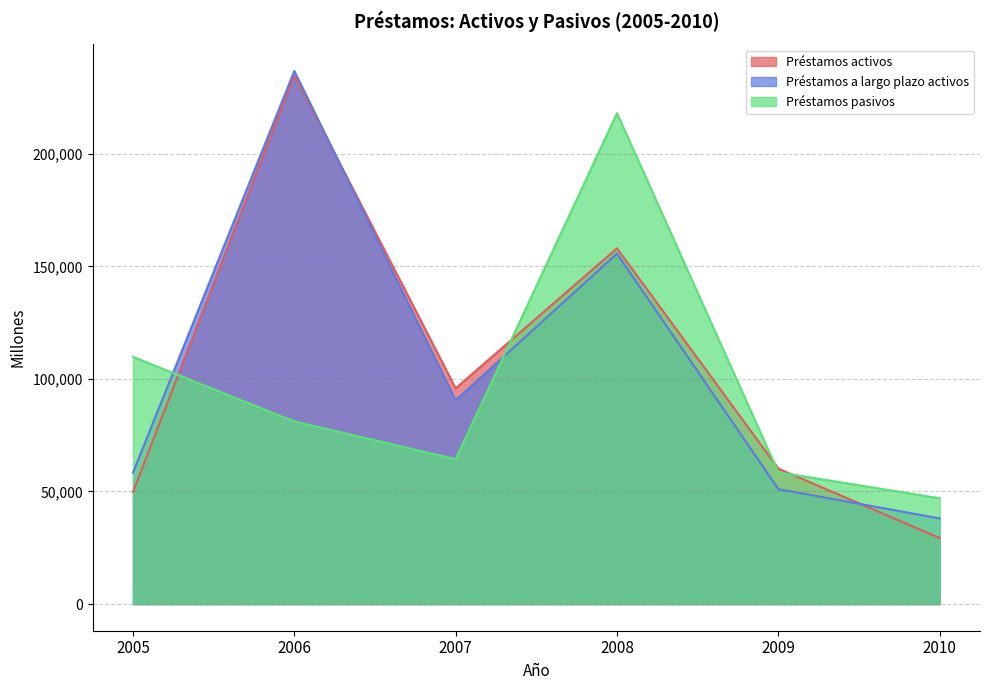

How many intersections are there between Préstamos a largo plazo activos and Préstamos pasivos?

2